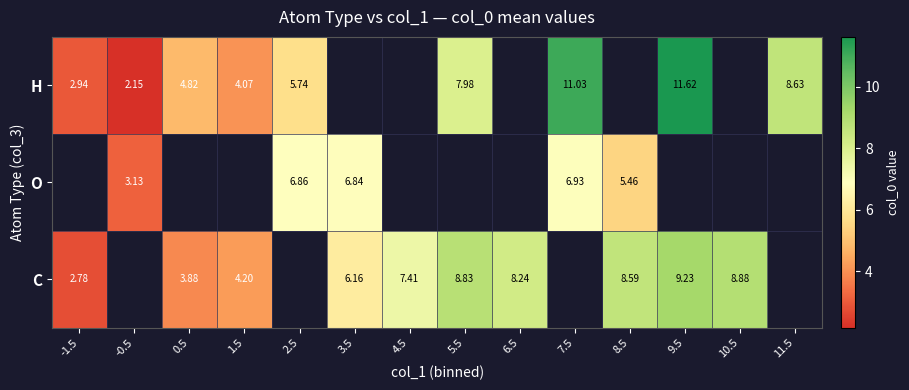

What is the greatest value displayed?

11.6